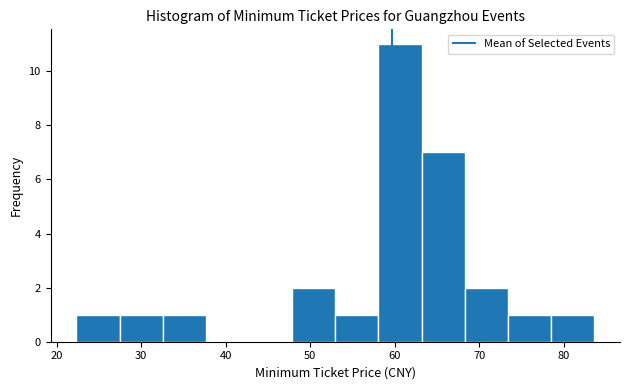

Over which range of the x-axis is the bar tallest?

58 to 63